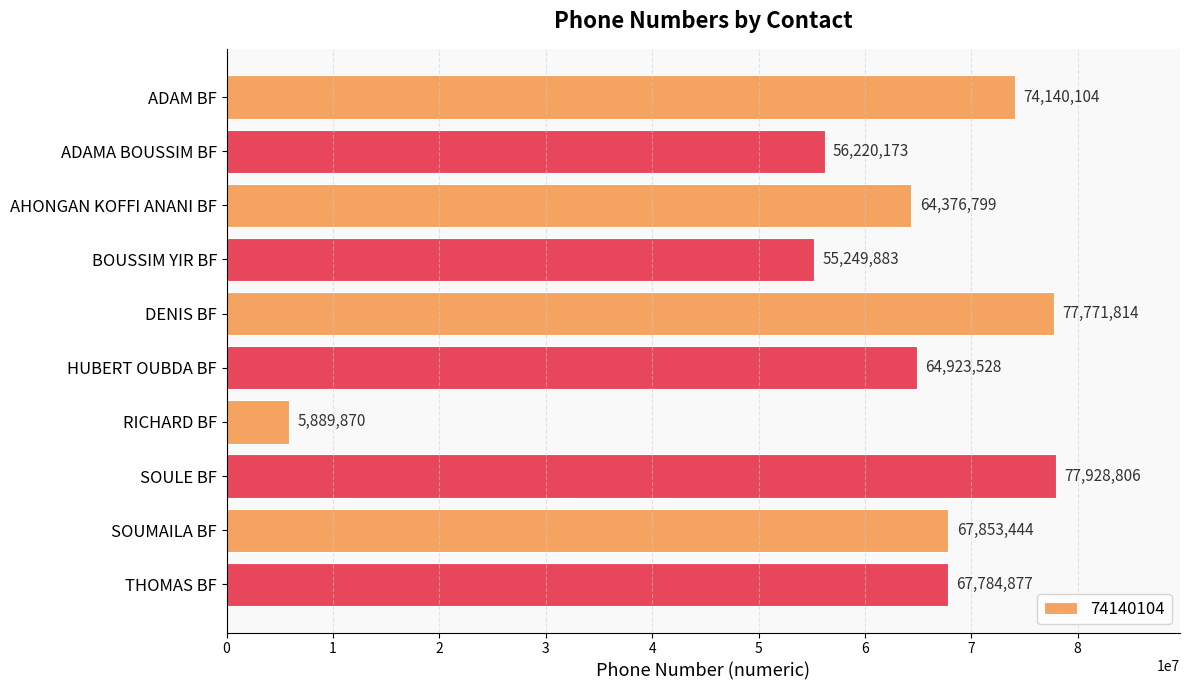

Reading top to bottom, transcribe all the data shown in this chart.

ADAM BF=74140104	ADAMA BOUSSIM BF=56220173	AHONGAN KOFFI ANANI BF=64376799	BOUSSIM YIR BF=55249883	DENIS BF=77771814	HUBERT OUBDA BF=64923528	RICHARD BF=5889870	SOULE BF=77928806	SOUMAILA BF=67853444	THOMAS BF=67784877